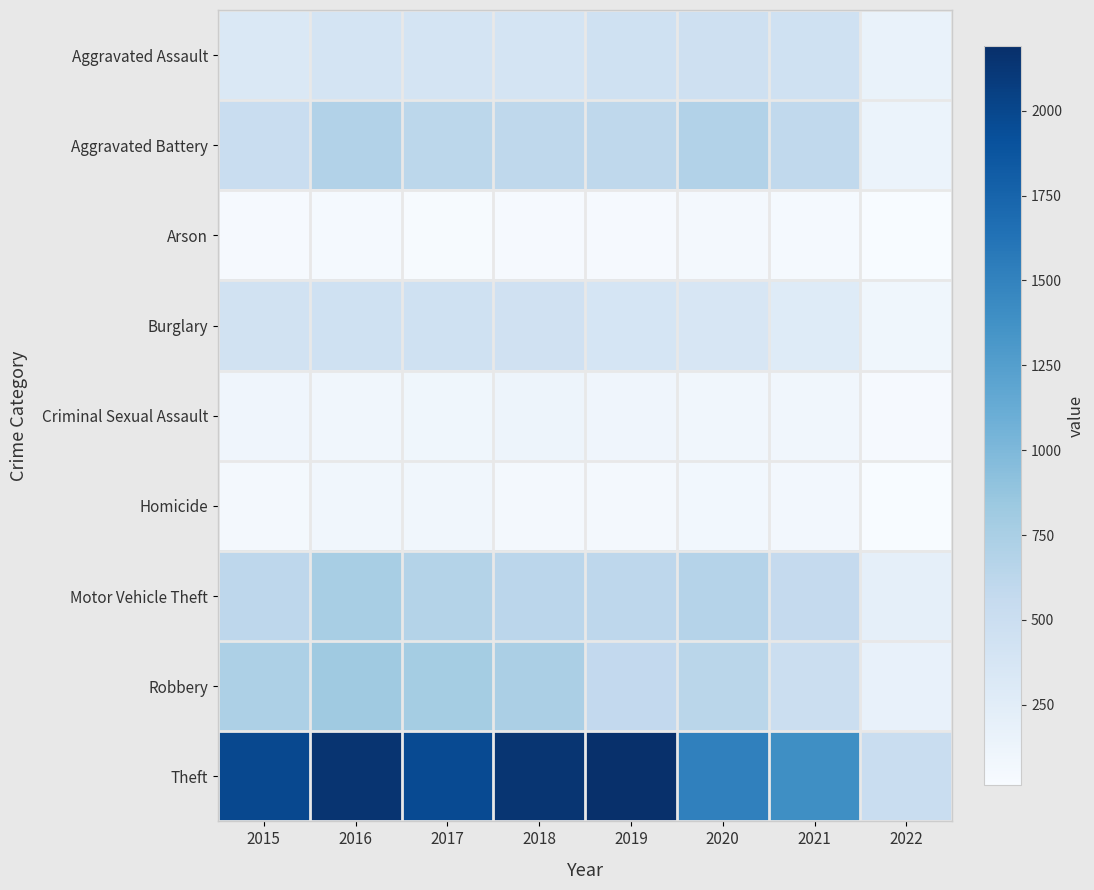

Which label corresponds to the largest value in the chart?

2019